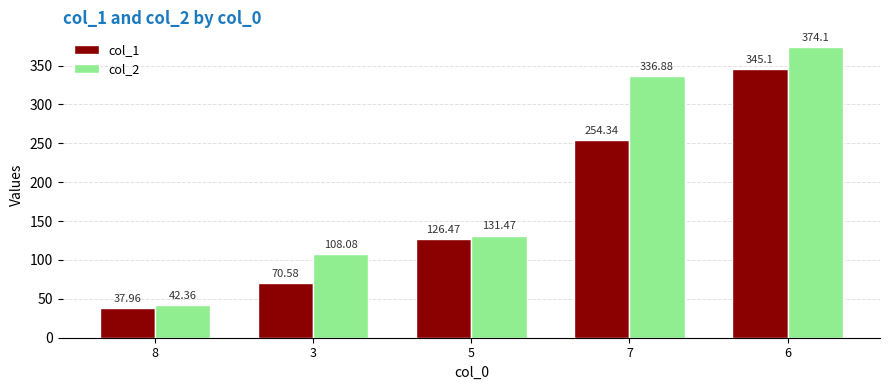

How many bars are there in each group?

2